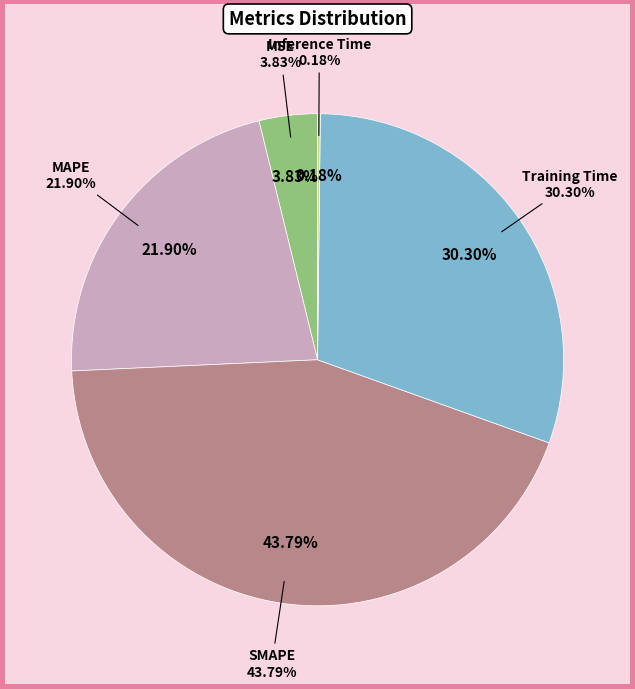

What percentage is the MSE slice, to the nearest percent?

4%